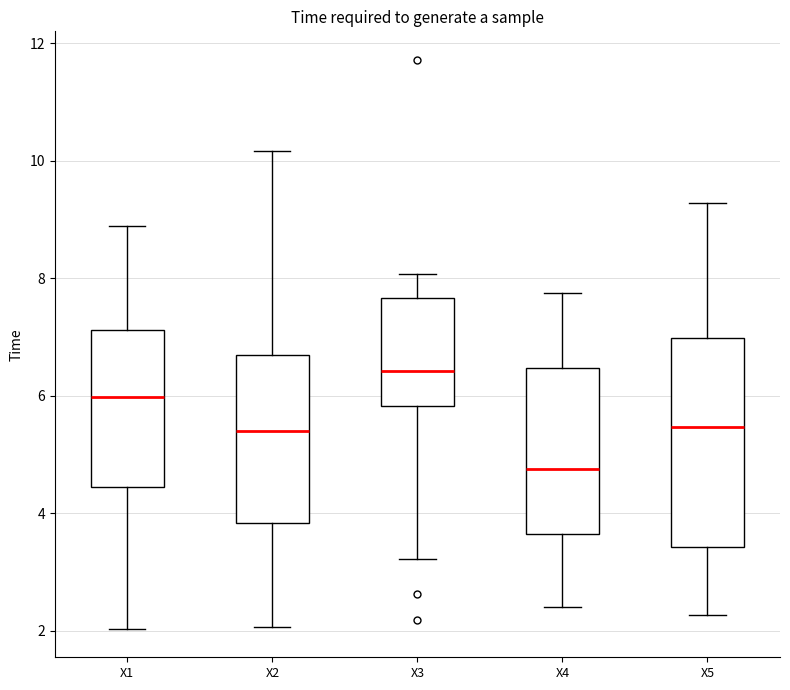

Reading left to right, read every box against the y-axis: the position of its median line, the range the box covers, and the ends of its whiskers. The values are not printed on the chart, so give them approximately, as read against the axis.

X1: median 6.0, box 4.4 to 7.2, whiskers 2.0 to 8.8
X2: median 5.4, box 3.8 to 6.6, whiskers 2.0 to 10.2
X3: median 6.4, box 5.8 to 7.6, whiskers 3.2 to 8.0
X4: median 4.8, box 3.6 to 6.4, whiskers 2.4 to 7.8
X5: median 5.4, box 3.4 to 7.0, whiskers 2.2 to 9.2